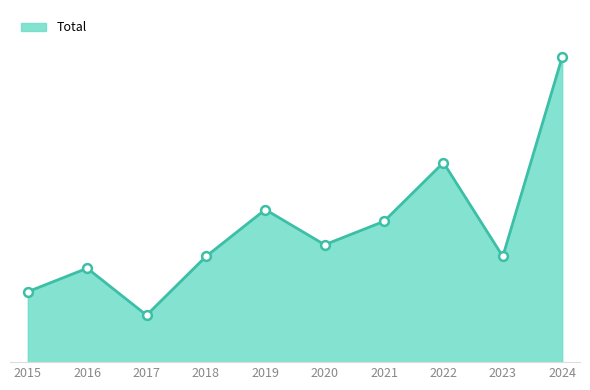

What is the ratio of the value at 2021 to the value at 2016?

1.5